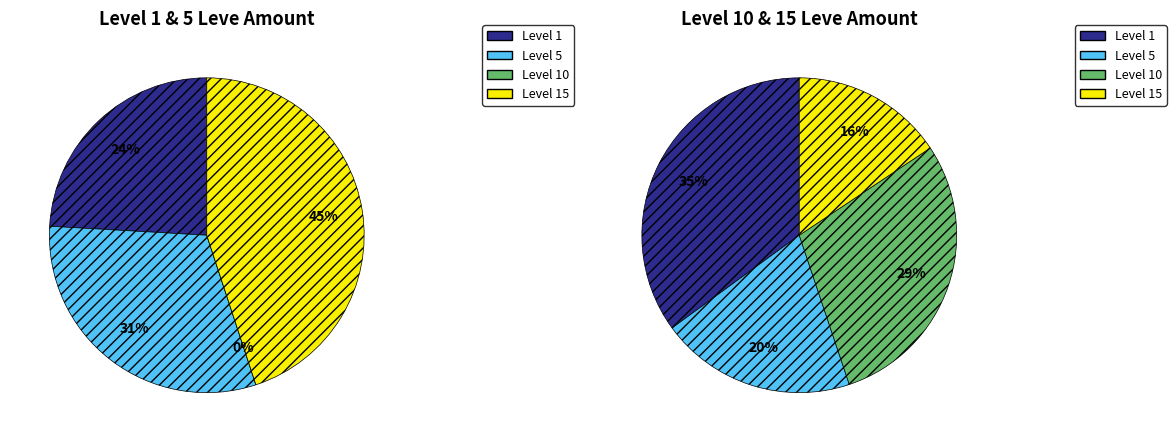

Is there any slice that represents more than half of the pie?

No